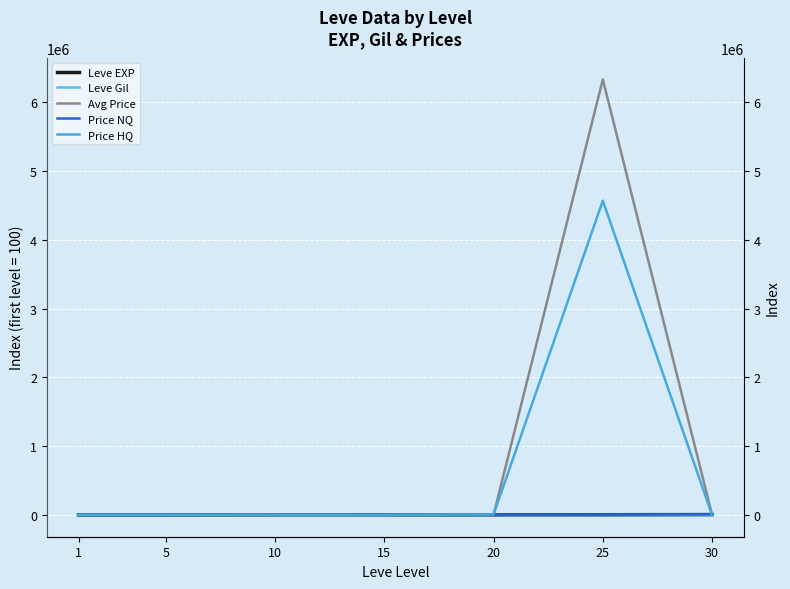

How many times do Avg Price and Leve Gil cross each other?

2